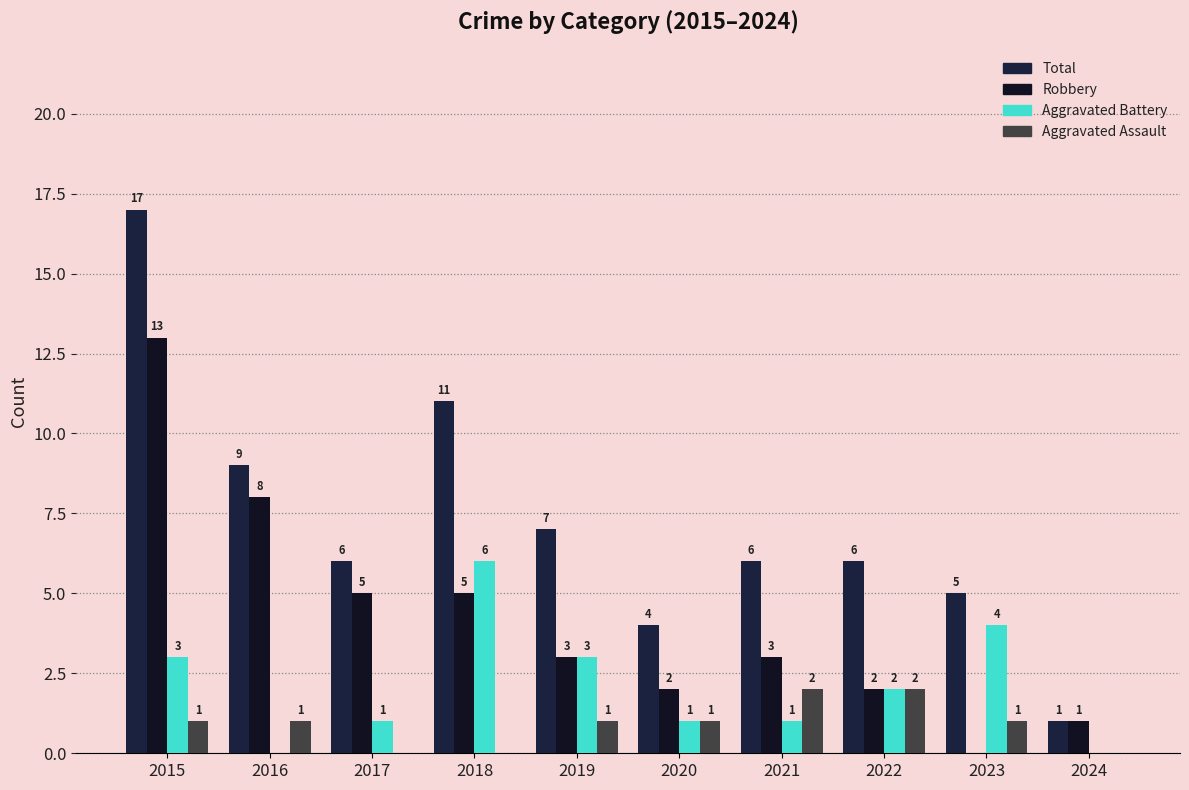

What is the approximate value of Aggravated Assault at 2023?

1